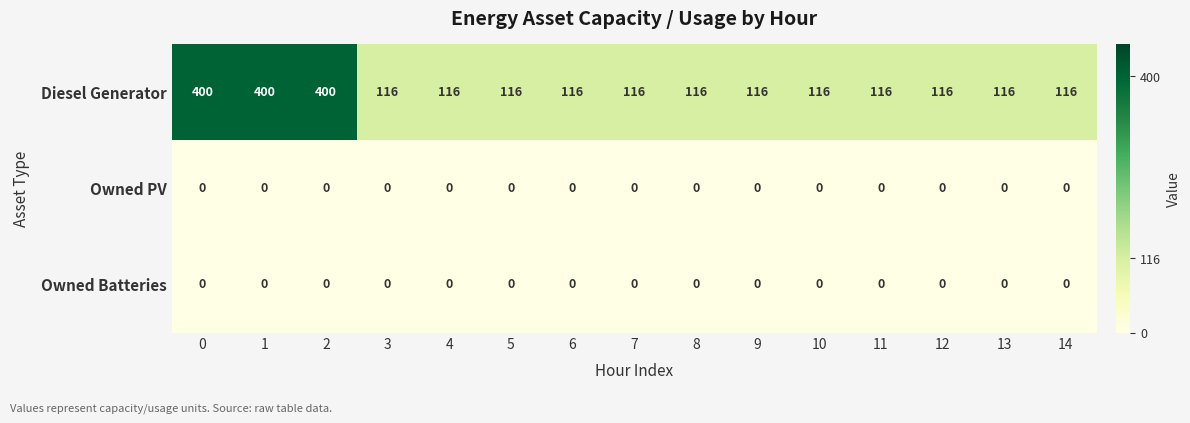

What is the difference between the Diesel Generator values at 14 and 1?

284